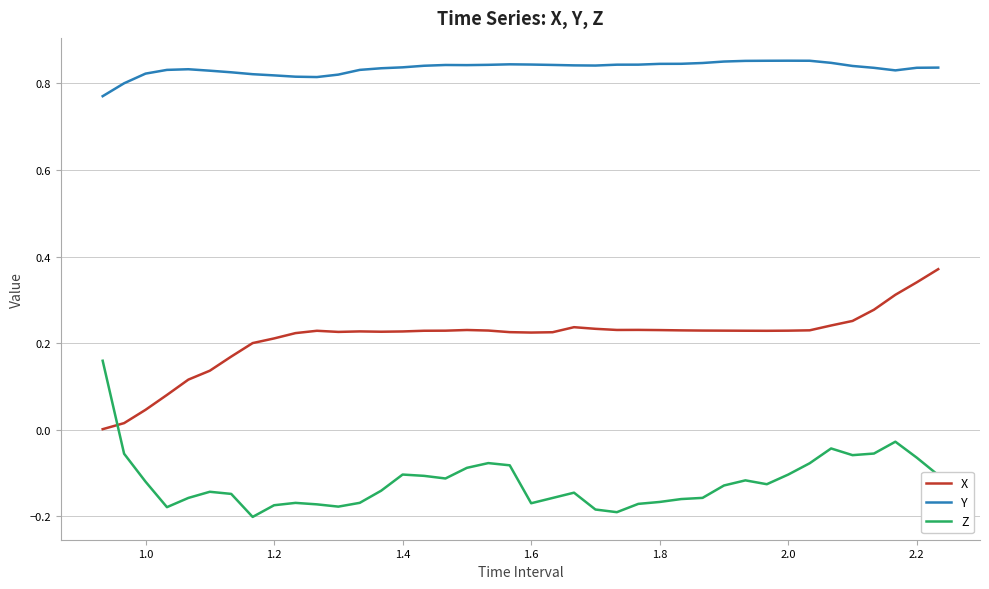

True or false: Y and Z cross at least once.

False